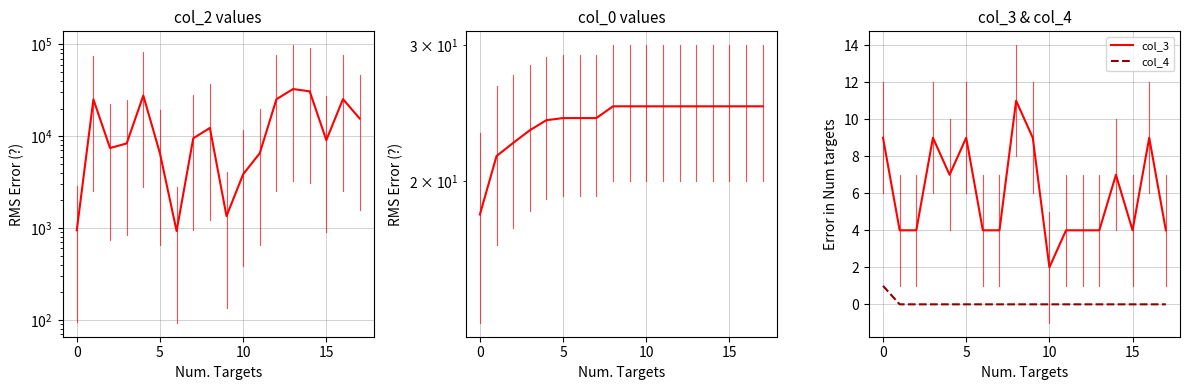

True or false: col_4 and col_2 intersect in this chart.

False